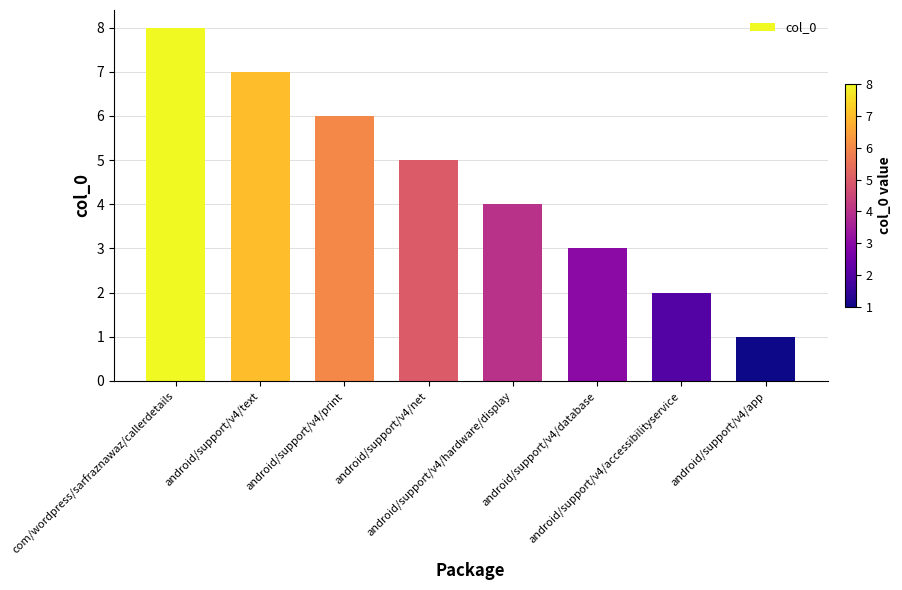

What is the sum of all values?

36